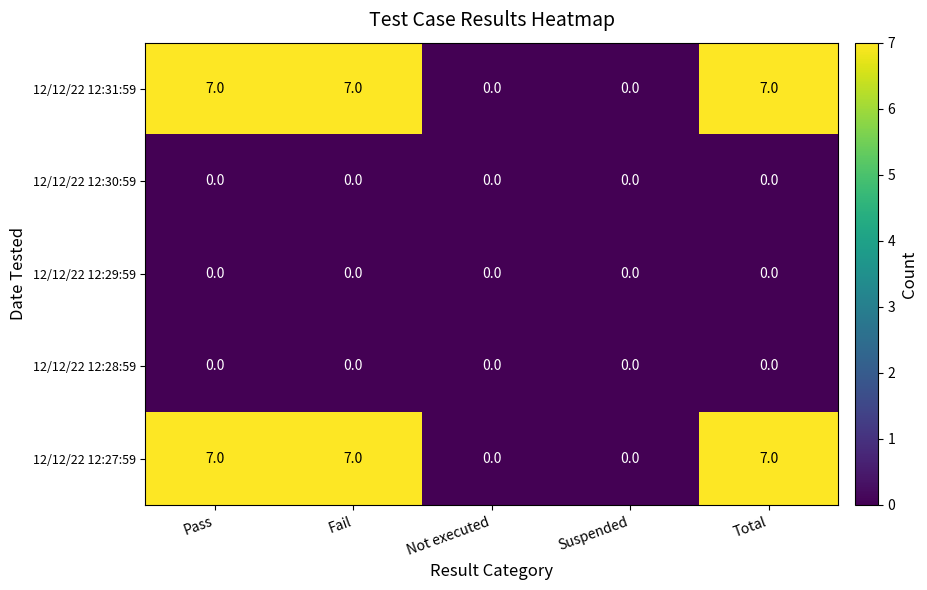

At how many categories does at least one series exceed 3?

3